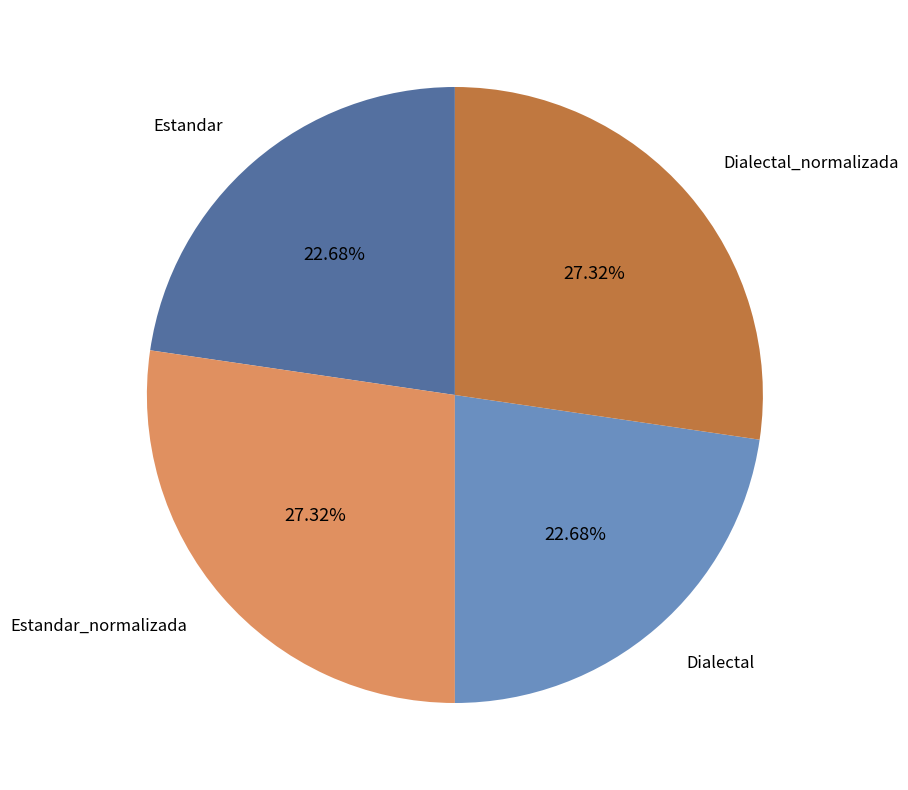

How many slices are in this pie chart?

4